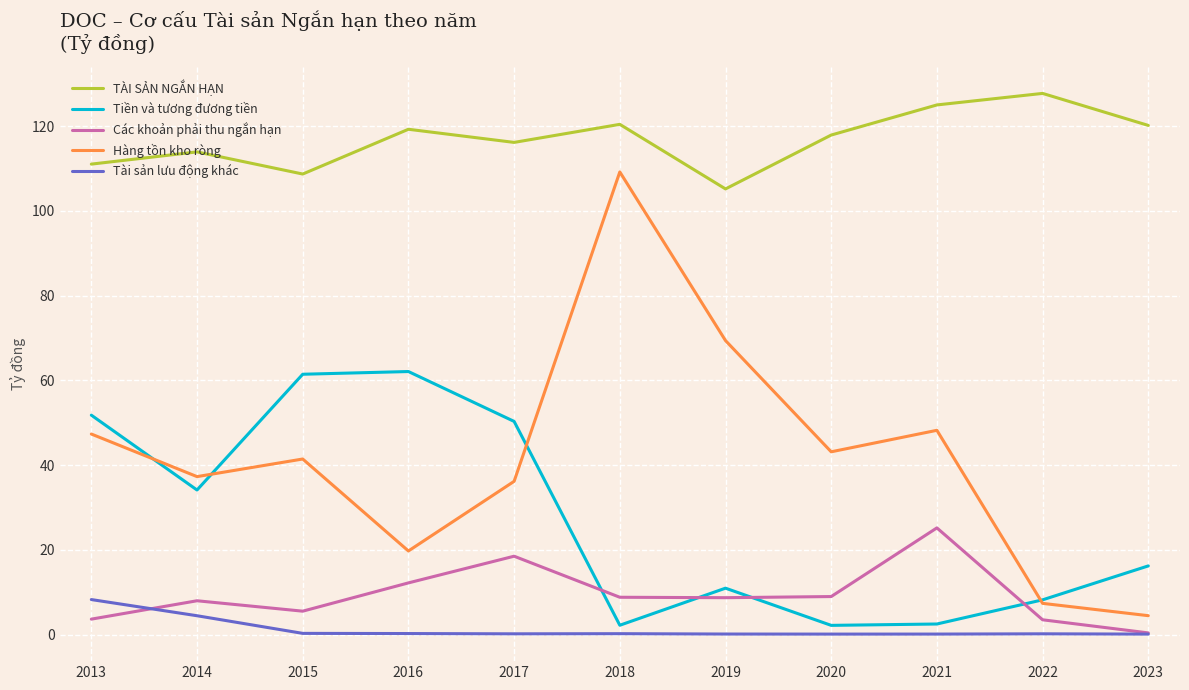

Where is the first local minimum for Hàng tồn kho ròng?

2014